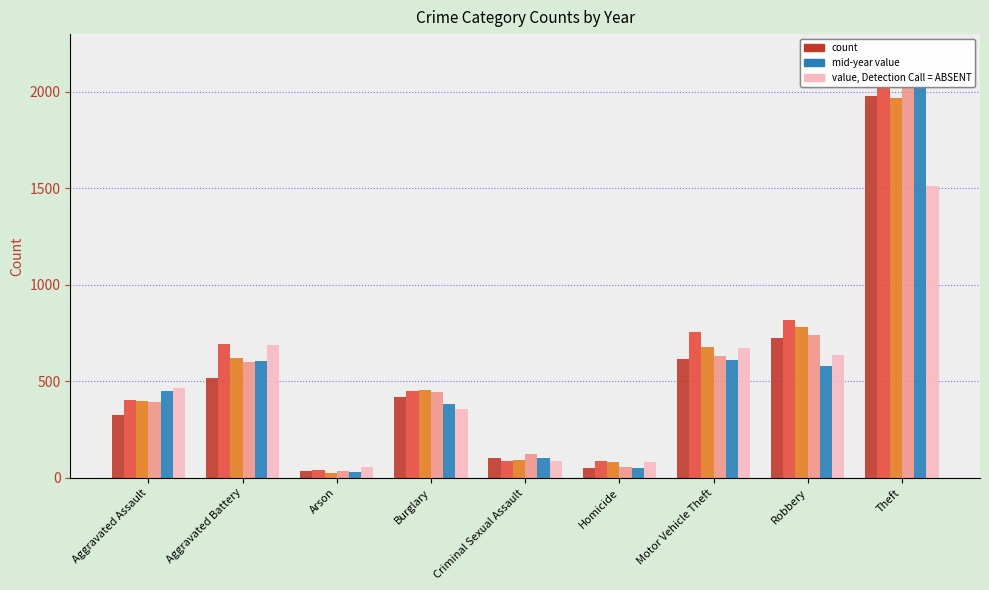

Which series has the largest total across all categories?

2016